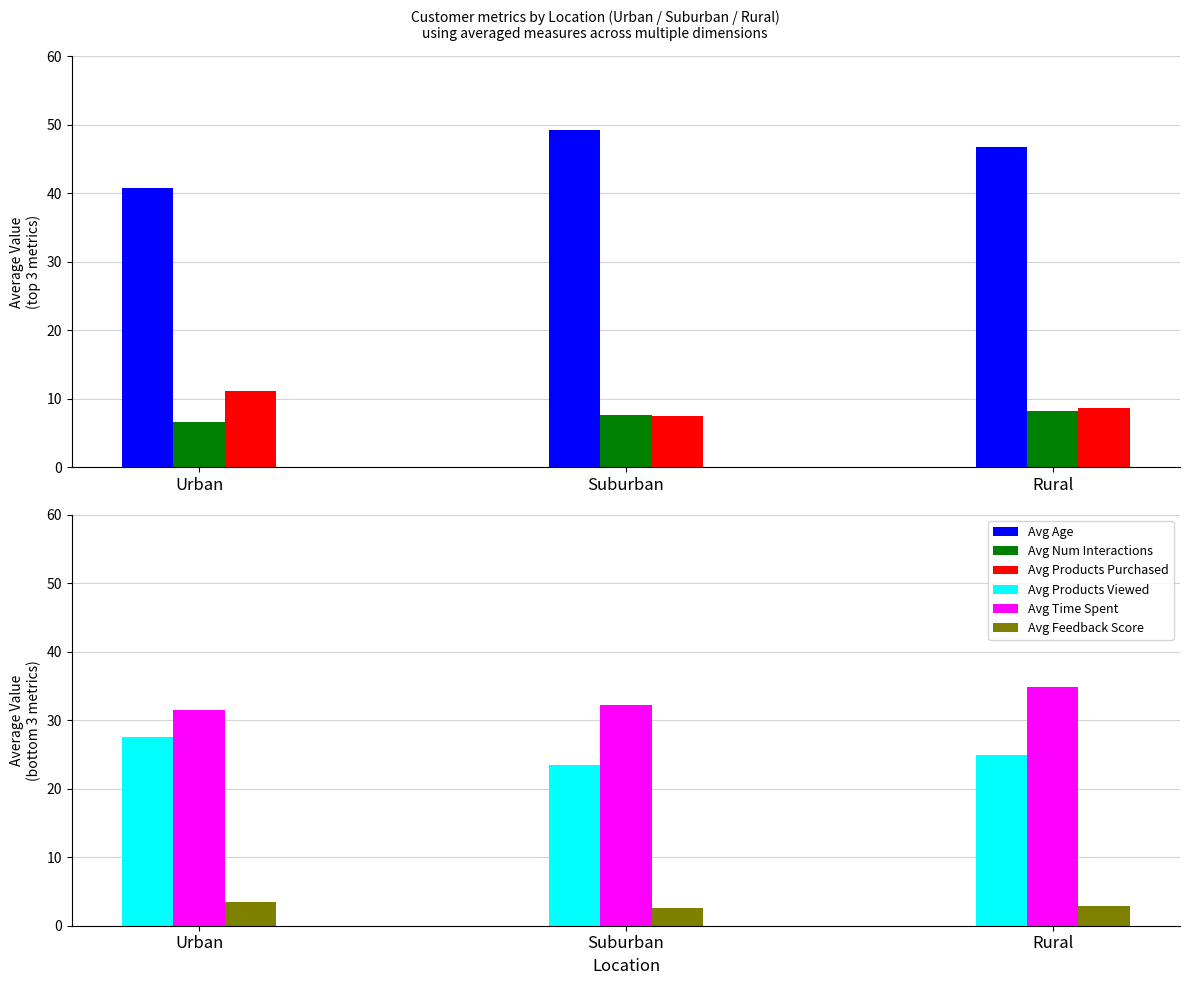

List the series in order of their peak value, highest first.

Avg Age, Avg Time Spent, Avg Products Viewed, Avg Products Purchased, Avg Num Interactions, Avg Feedback Score